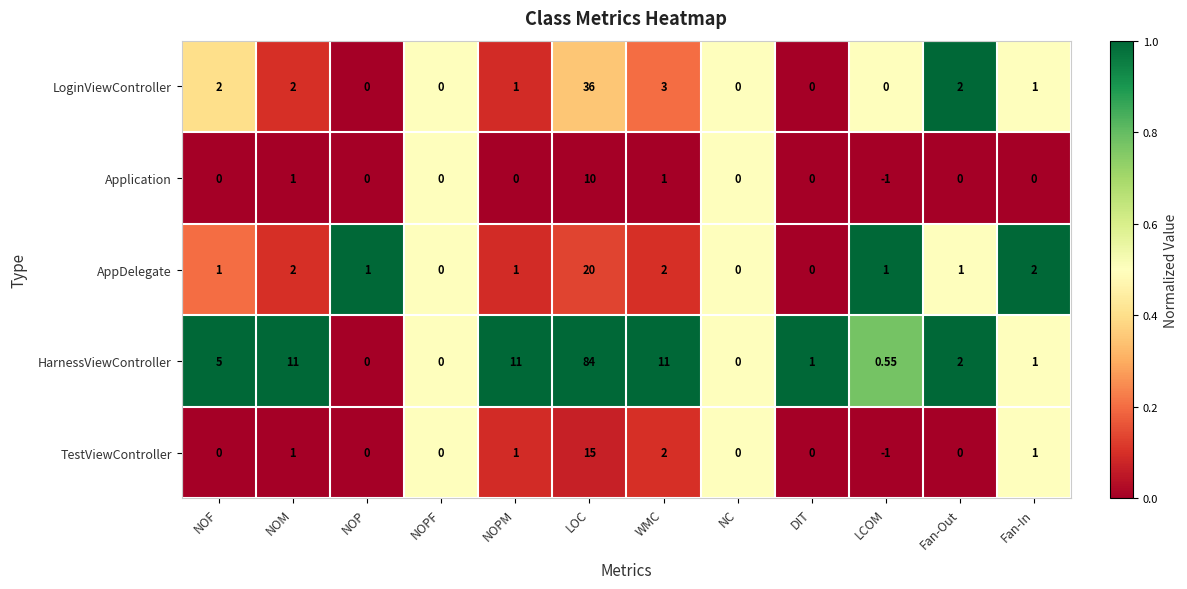

Which series has the largest total across all categories?

HarnessViewController